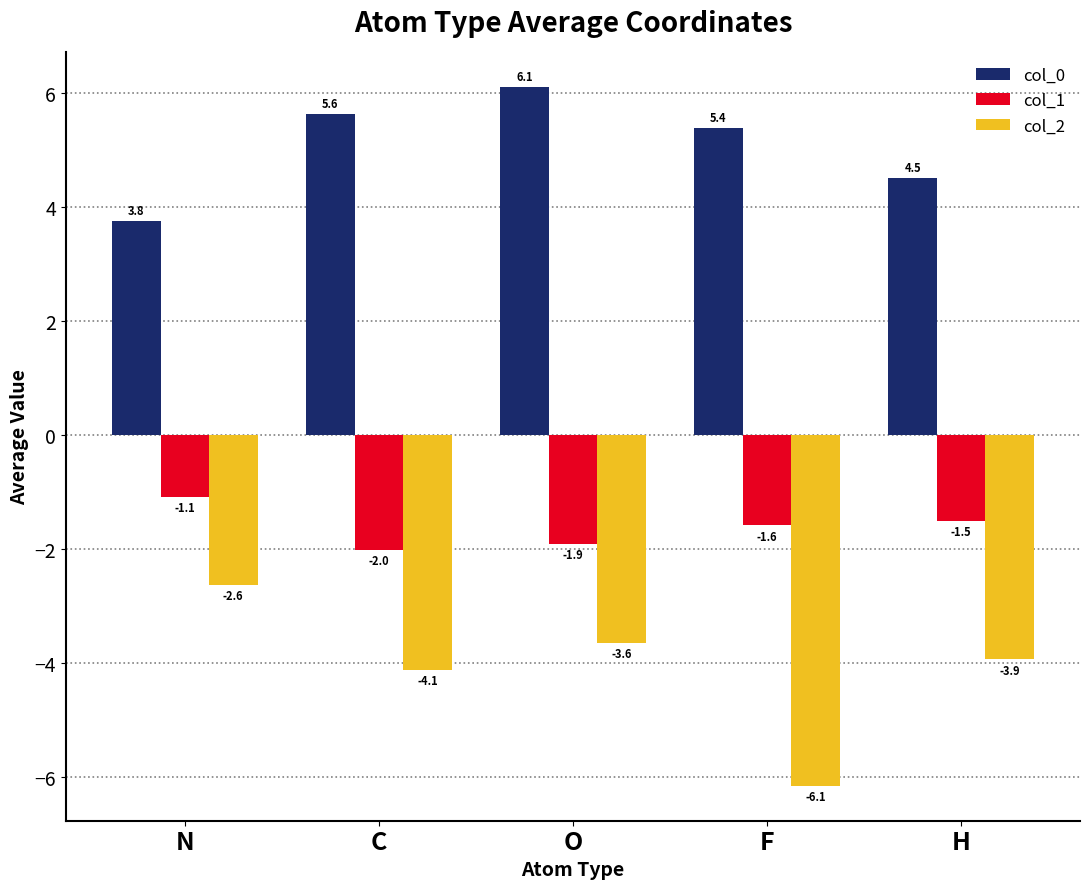

Reading left to right, what are all the values shown in this chart?

col_0: N=3.8	C=5.6	O=6.1	F=5.4	H=4.5
col_1: N=-1.1	C=-2.0	O=-1.9	F=-1.6	H=-1.5
col_2: N=-2.6	C=-4.1	O=-3.6	F=-6.1	H=-3.9